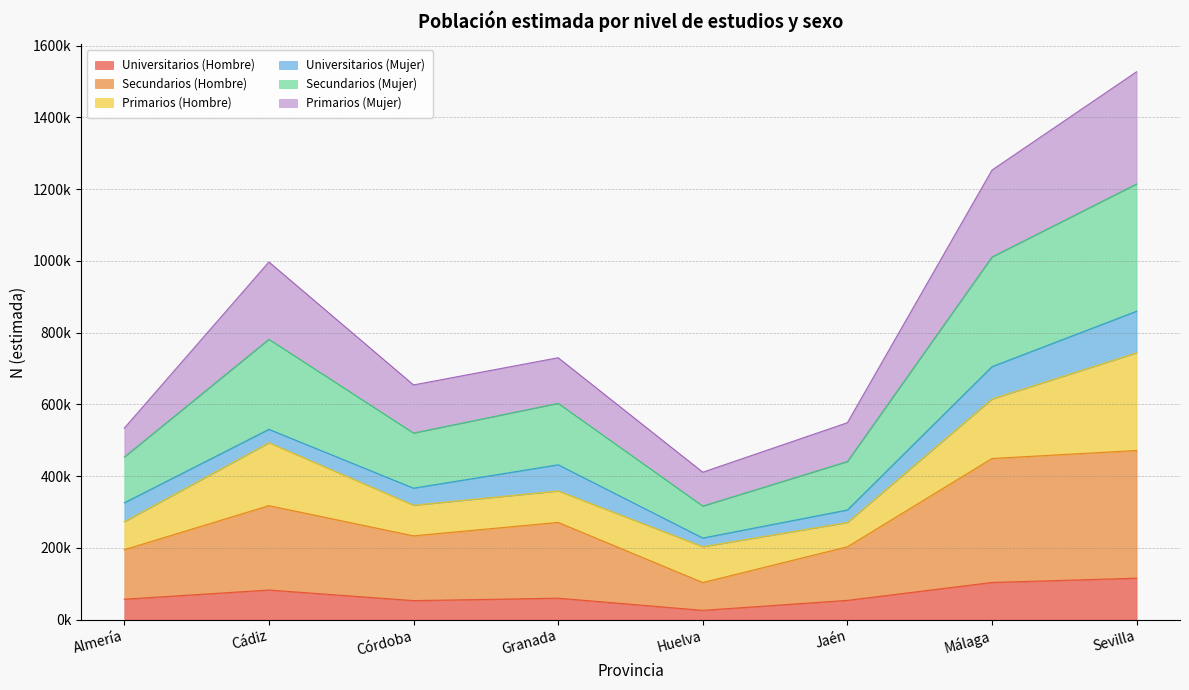

Is the value of Primarios (Mujer) at Córdoba greater than the value of Universitarios (Hombre) at Jaén?

Yes